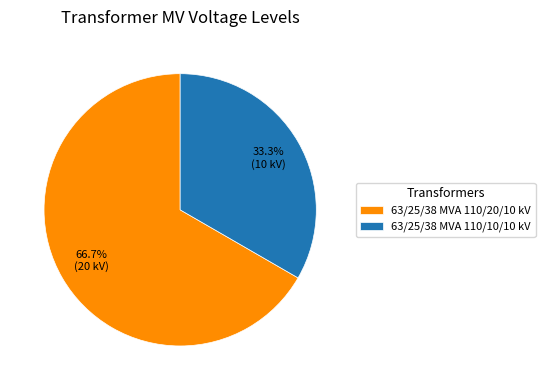

Does 63/25/38 MVA 110/20/10 kV account for over 50% of the chart?

Yes